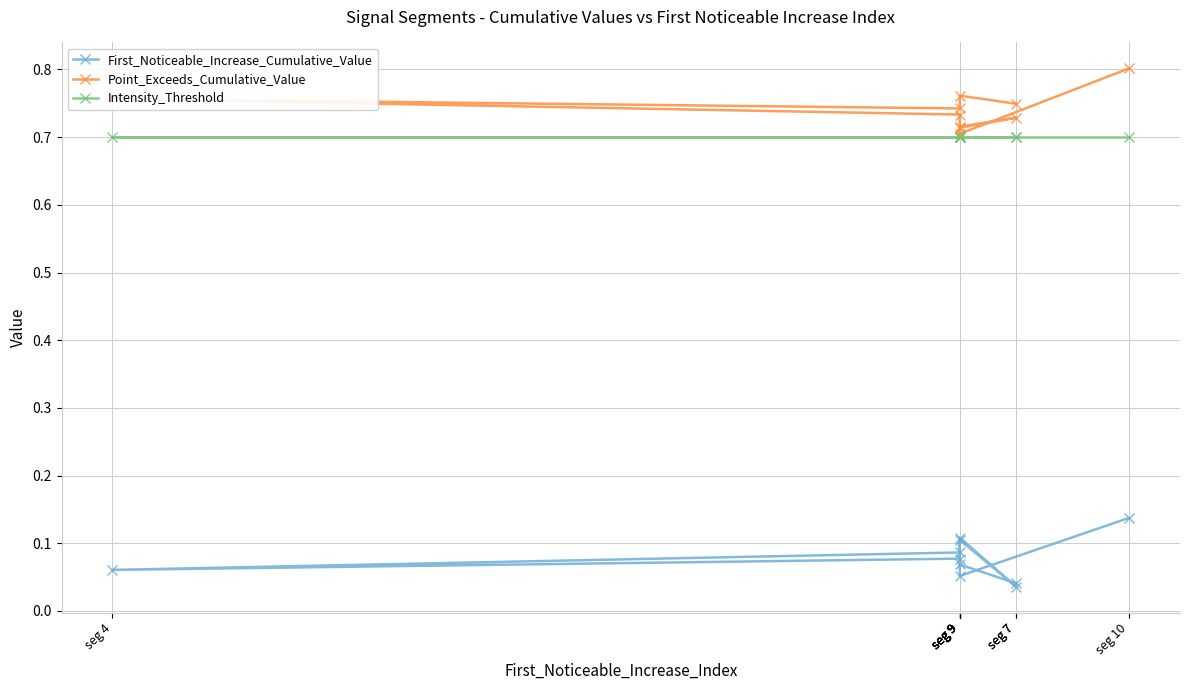

Is it true that Point_Exceeds_Cumulative_Value equals 0.7 at seg 9?

True